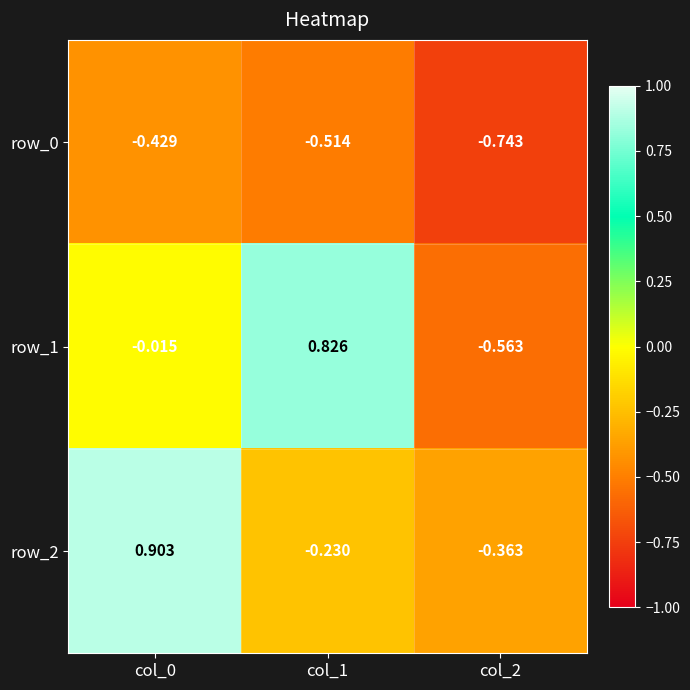

What is the difference between the highest and lowest values at col_0?

1.3